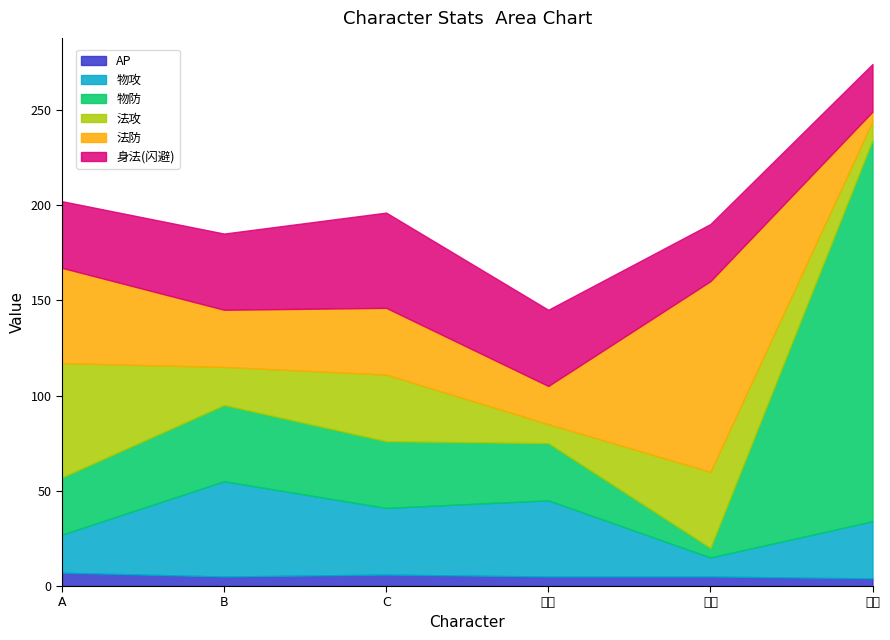

True or false: 身法(闪避) and 法攻 intersect in this chart.

True